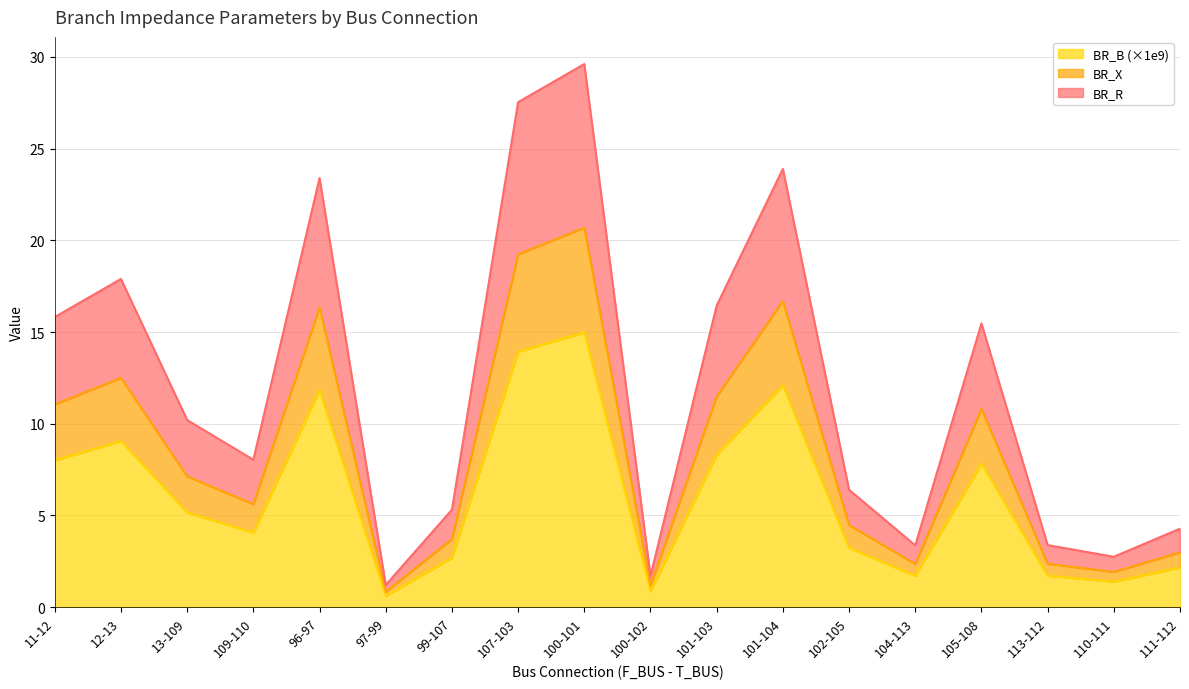

What is the maximum value shown in the chart?

29.6